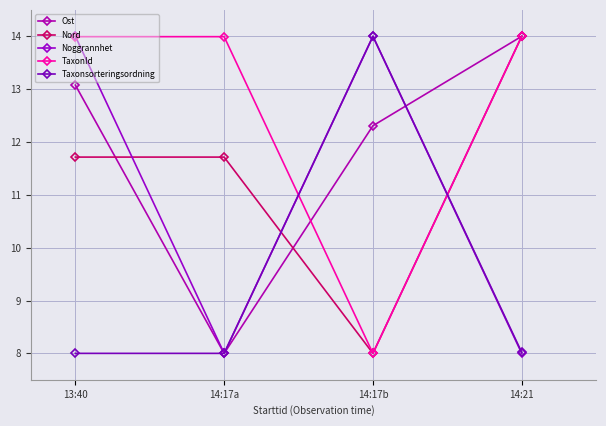

List the labels in order of Ost value, largest first.

14:21, 13:40, 14:17b, 14:17a